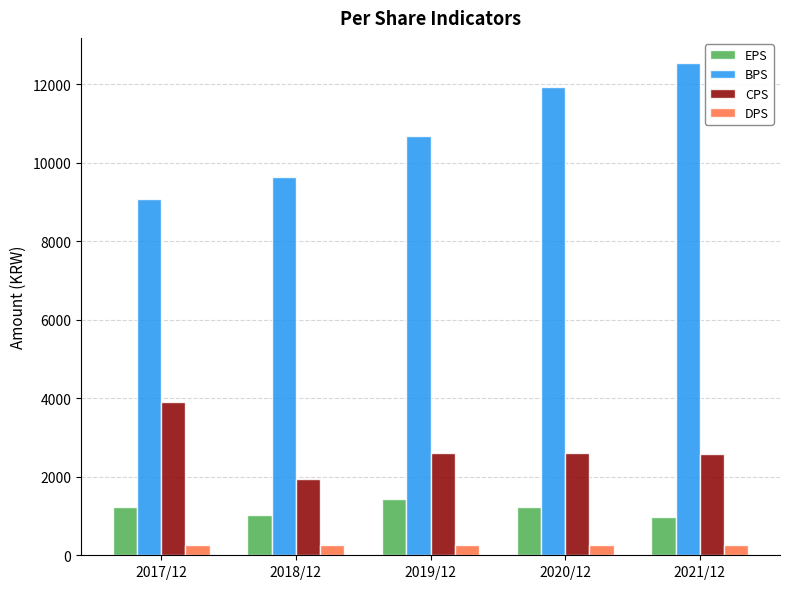

What is the total value across all series at 2018/12?

12876